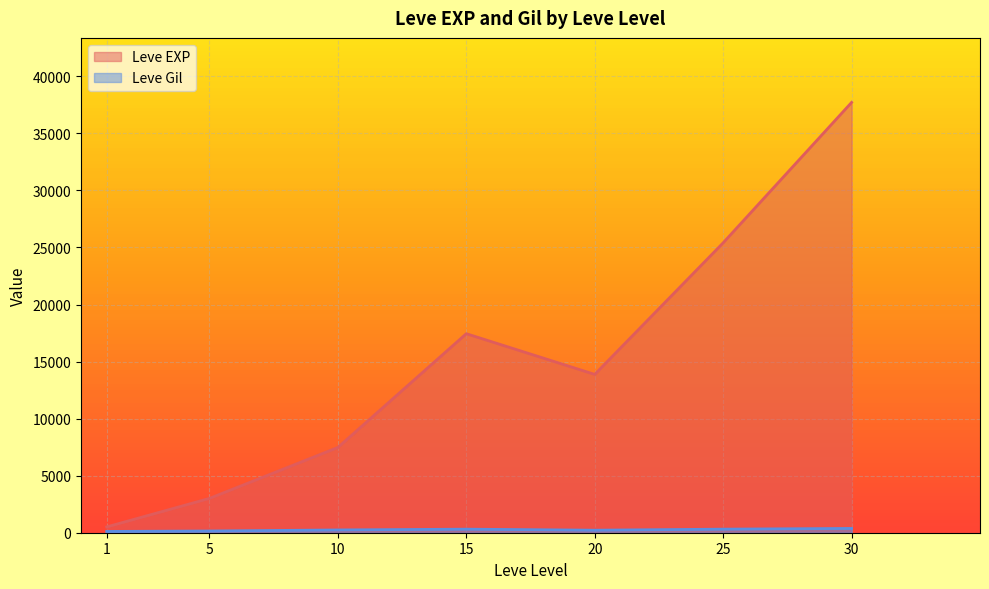

Which series changed the most between 5 and 25?

Leve EXP